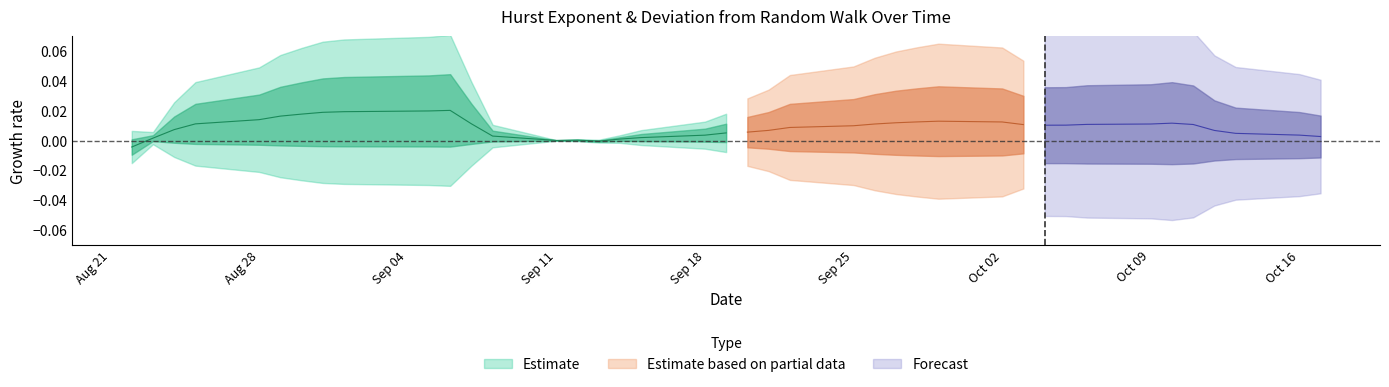

Where is DFRW nearest to the value 0?

13